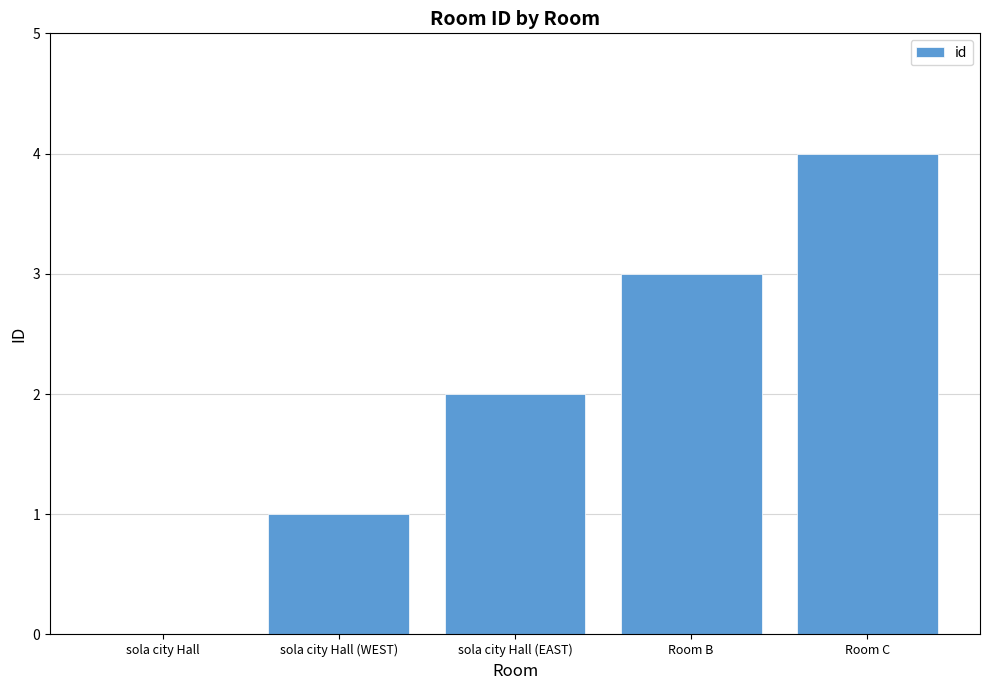

Count the values in the range 1 to 3.

3